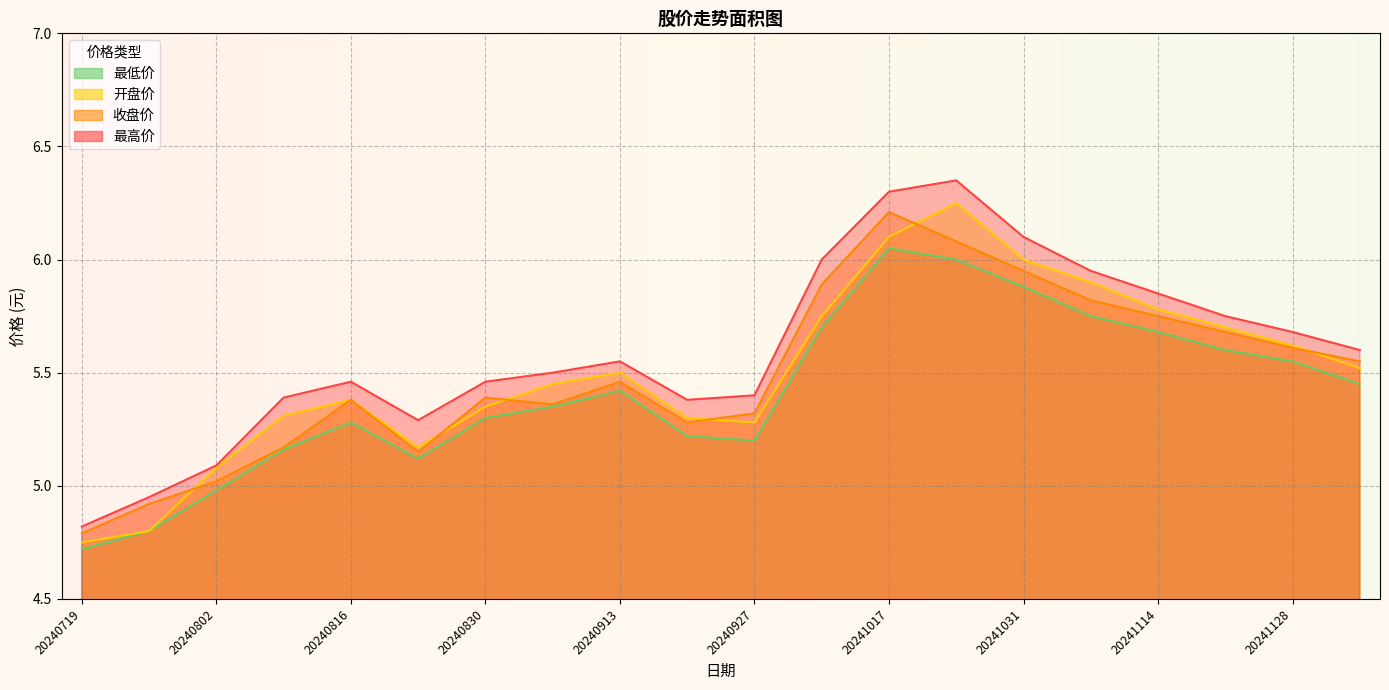

At which category does 最高价 reach its first local peak?

20240816